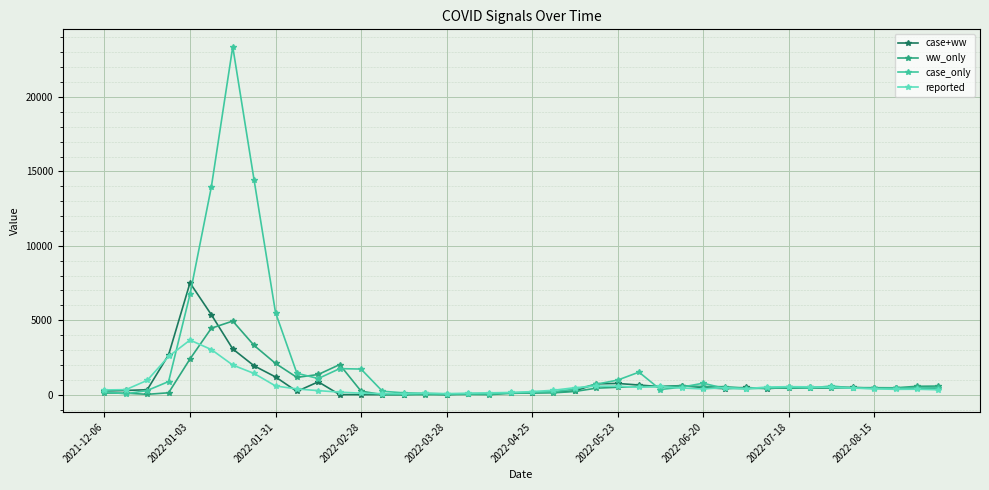

Rank the series by their maximum value, from highest to lowest.

case_only, case+ww, ww_only, reported